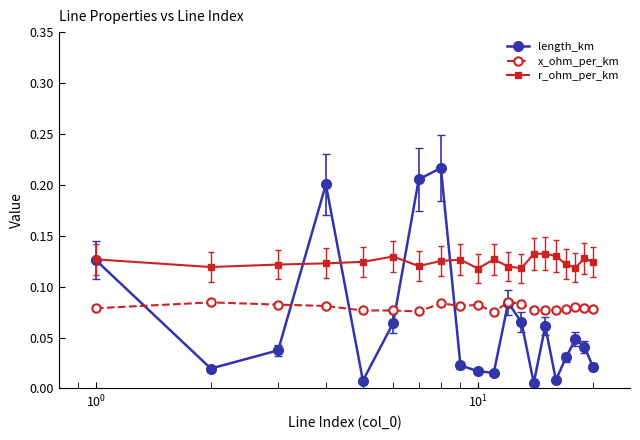

List the series in order of their overall mean, lowest first.

length_km, x_ohm_per_km, r_ohm_per_km